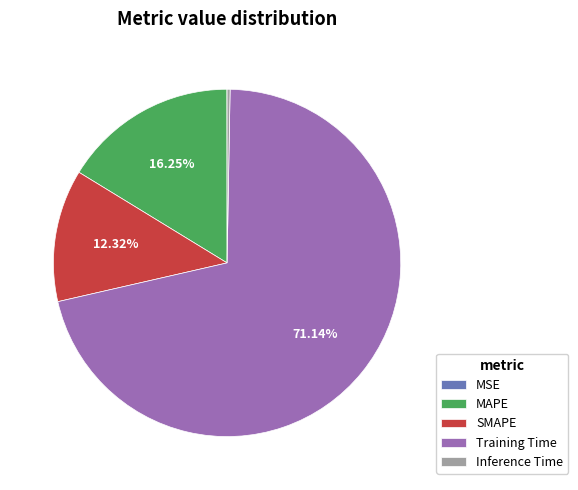

Is Training Time the majority of the pie?

Yes